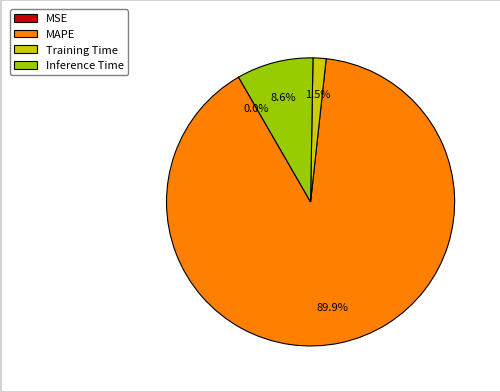

What is the majority slice?

MAPE